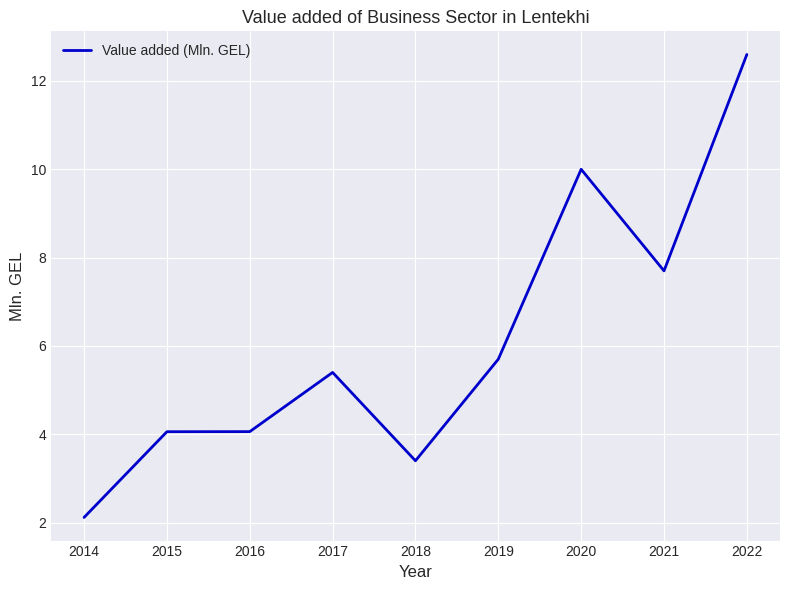

What is the difference between the maximum and second lowest values?

9.2